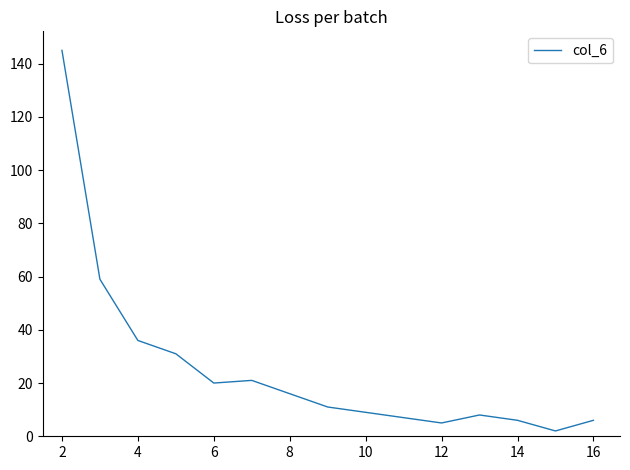

What is the maximum value shown in the chart?

145